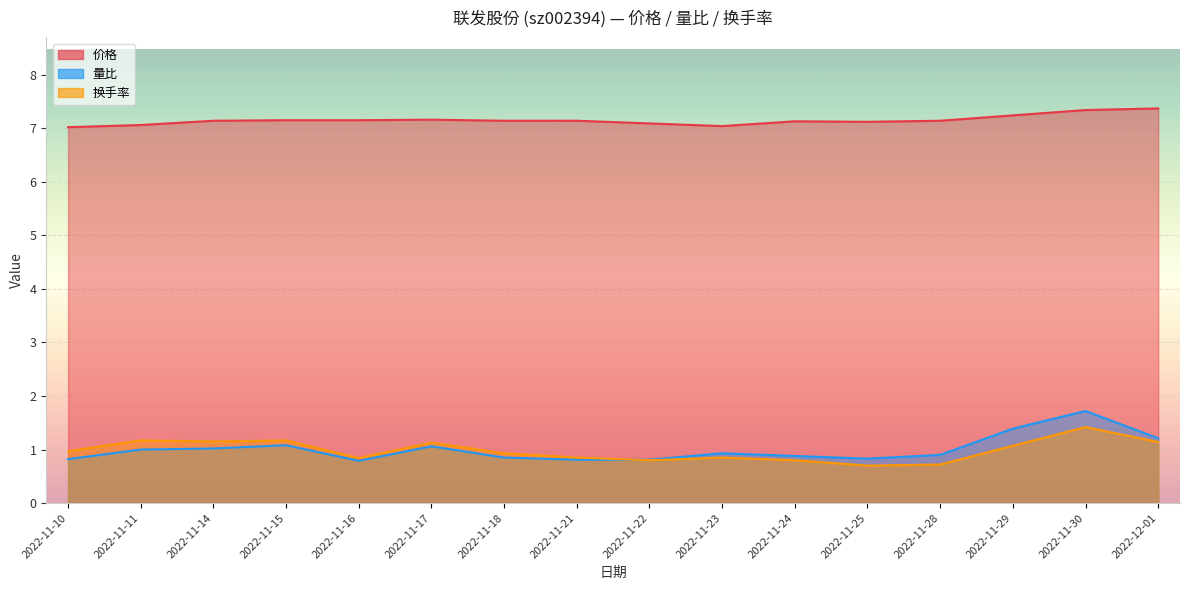

Reading right to left, transcribe all the data shown in this chart.

价格: 2022-12-01=7.4	2022-11-30=7.3	2022-11-29=7.2	2022-11-28=7.1	2022-11-25=7.1	2022-11-24=7.1	2022-11-23=7.0	2022-11-22=7.1	2022-11-21=7.1	2022-11-18=7.1	2022-11-17=7.2	2022-11-16=7.2	2022-11-15=7.2	2022-11-14=7.1	2022-11-11=7.1	2022-11-10=7.0
量比: 2022-12-01=1.2	2022-11-30=1.7	2022-11-29=1.4	2022-11-28=0.9	2022-11-25=0.8	2022-11-24=0.9	2022-11-23=0.9	2022-11-22=0.8	2022-11-21=0.8	2022-11-18=0.8	2022-11-17=1.1	2022-11-16=0.8	2022-11-15=1.1	2022-11-14=1.0	2022-11-11=1.0	2022-11-10=0.8
换手率: 2022-12-01=1.1	2022-11-30=1.4	2022-11-29=1.1	2022-11-28=0.7	2022-11-25=0.7	2022-11-24=0.8	2022-11-23=0.8	2022-11-22=0.8	2022-11-21=0.8	2022-11-18=0.9	2022-11-17=1.1	2022-11-16=0.8	2022-11-15=1.2	2022-11-14=1.1	2022-11-11=1.2	2022-11-10=1.0